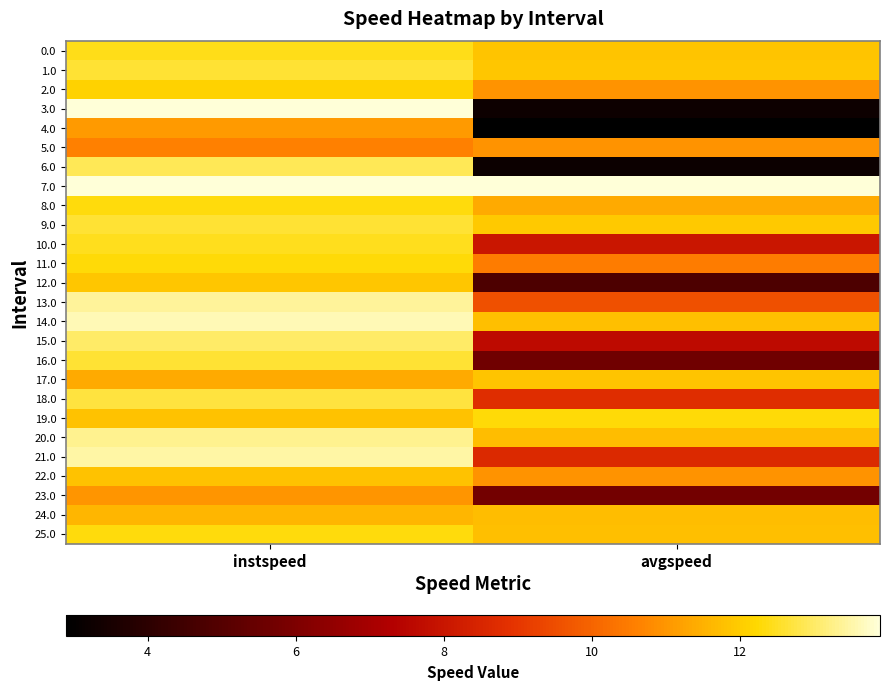

What is the total value across all series at avgspeed?

243.6